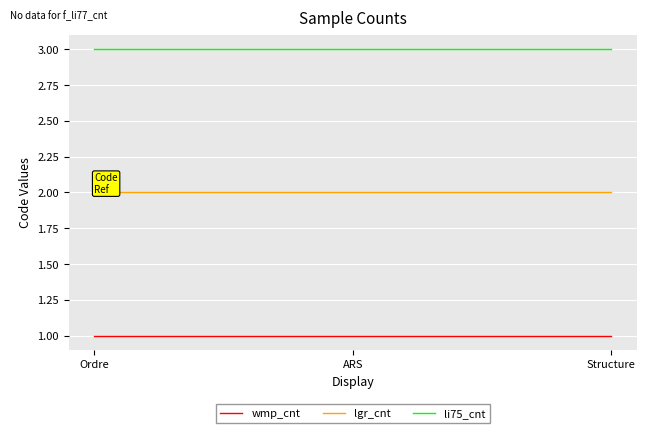

Reading right to left, what are all the values shown in this chart?

wmp_cnt: 1	1	1
lgr_cnt: 2	2	2
li75_cnt: 3	3	3